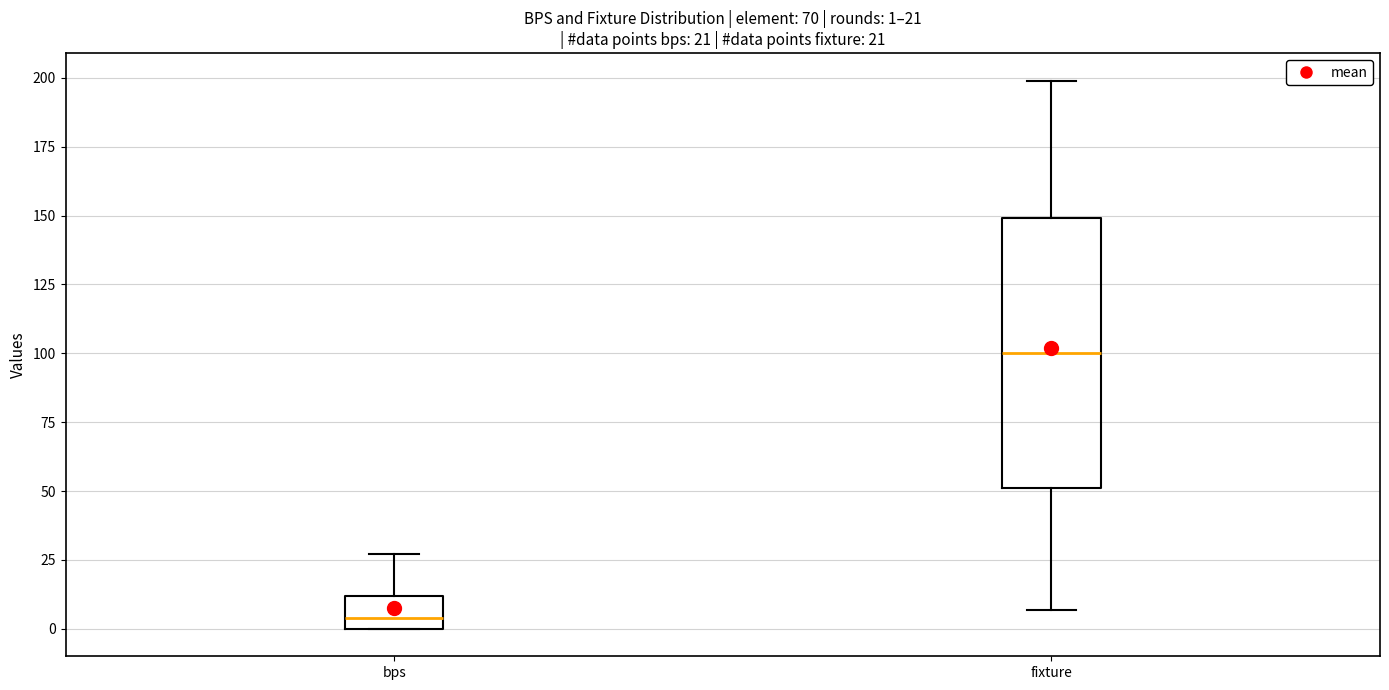

Which box has the lowest median line?

bps